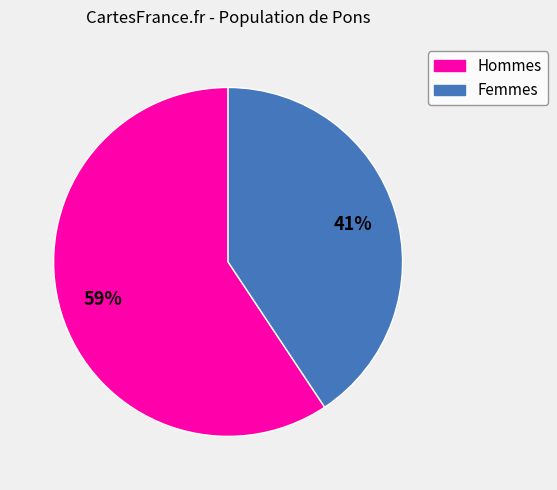

Does any single category account for the majority?

Yes